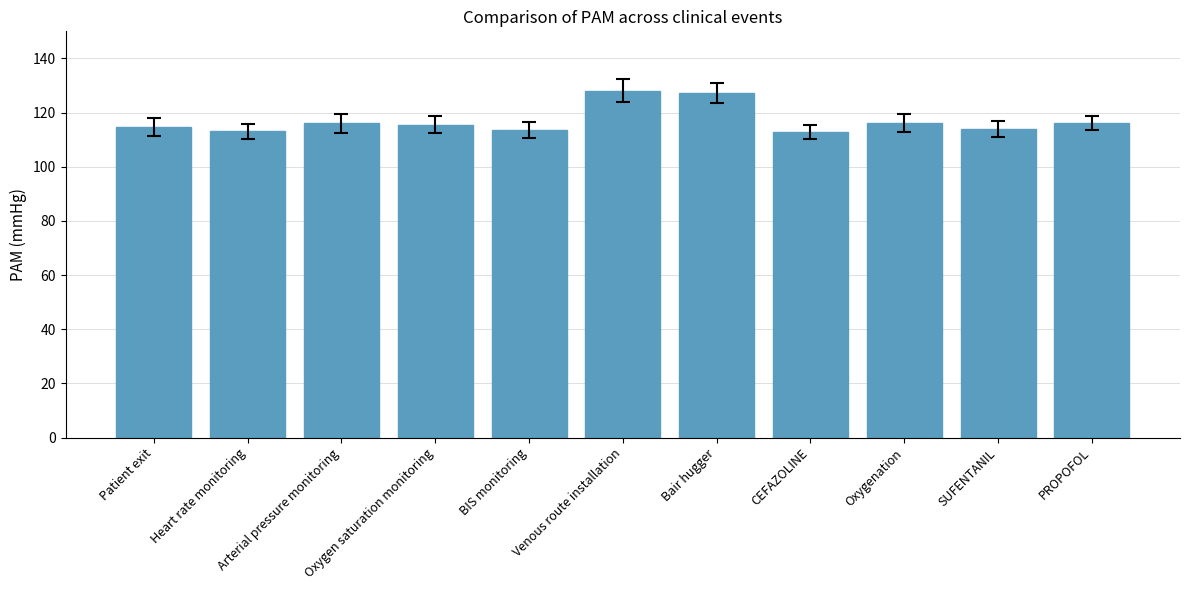

What is the minimum value shown in the chart?

112.8